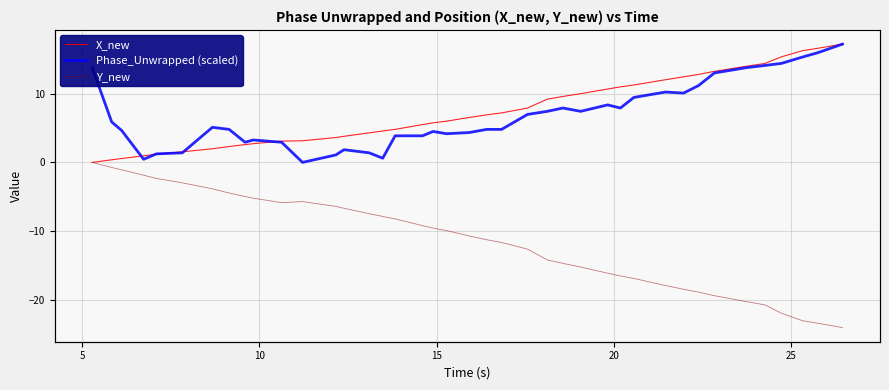

Does the chart display data point markers on the line(s)?

No